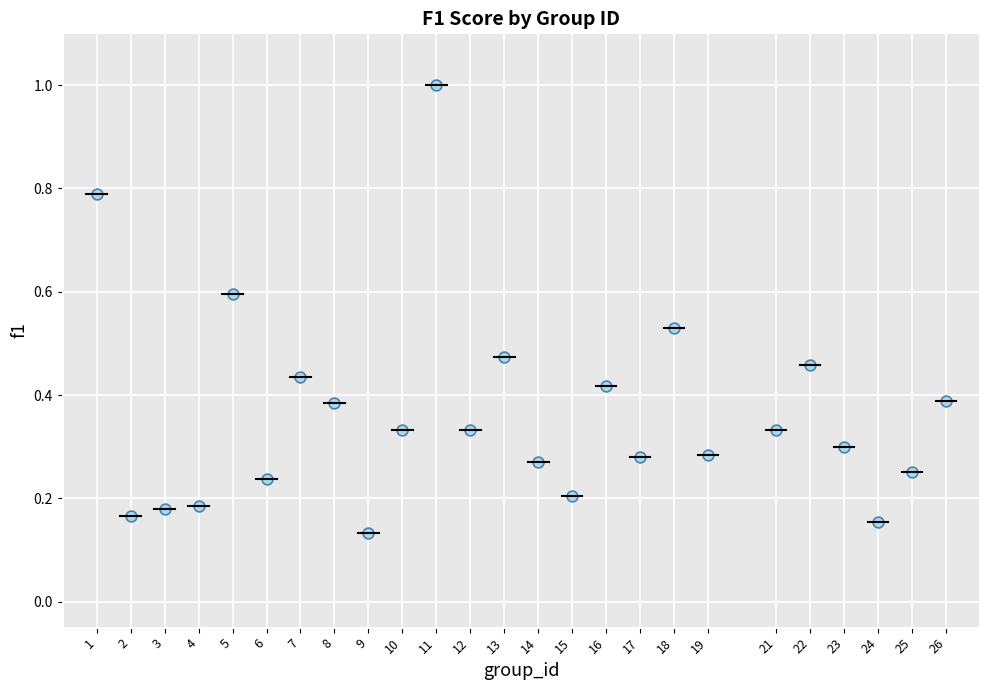

What is the range of Y values (max minus min)?

0.9